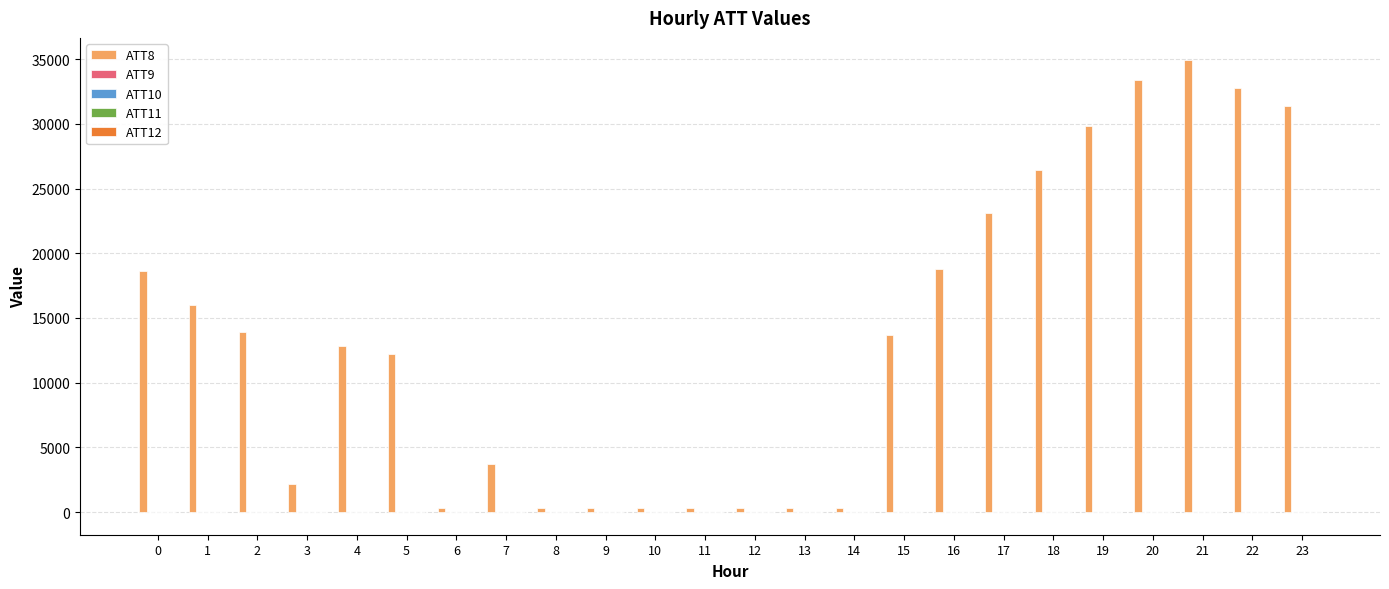

Which series has the widest spread of values?

ATT8